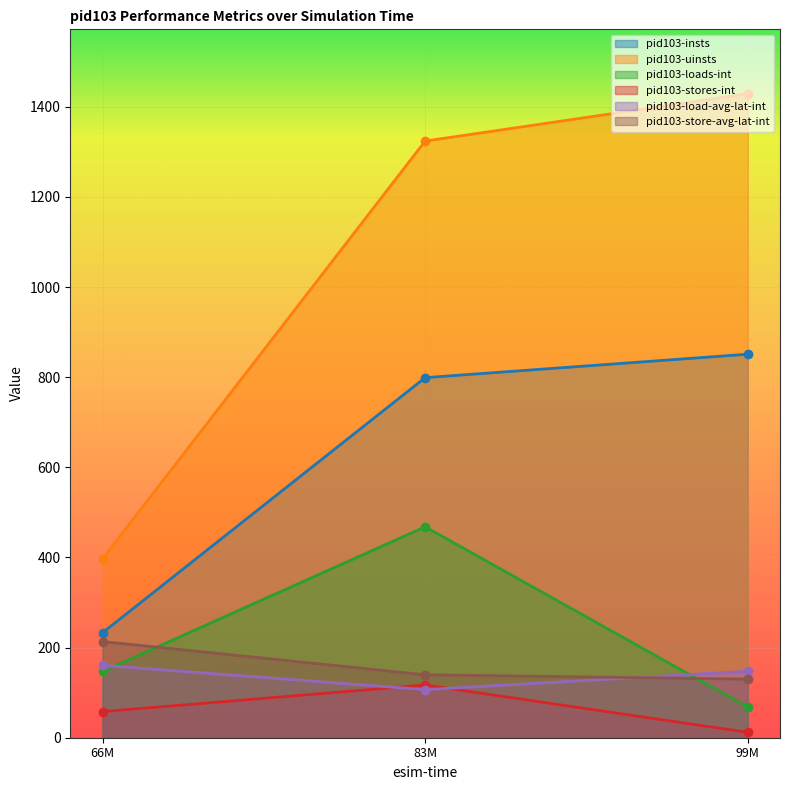

What is the smallest value displayed?

12.0